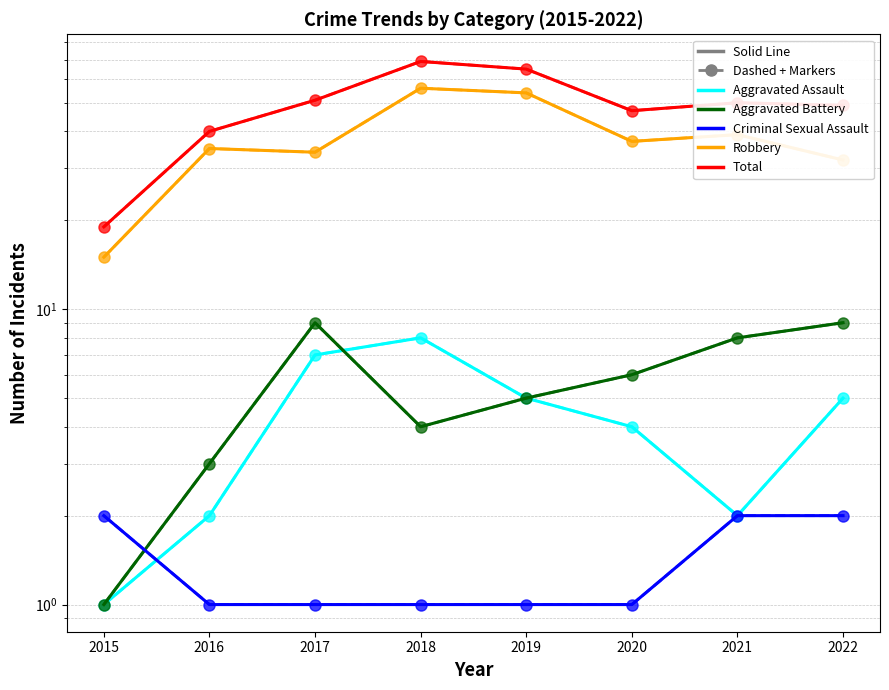

True or false: Aggravated Battery and Total intersect in this chart.

False